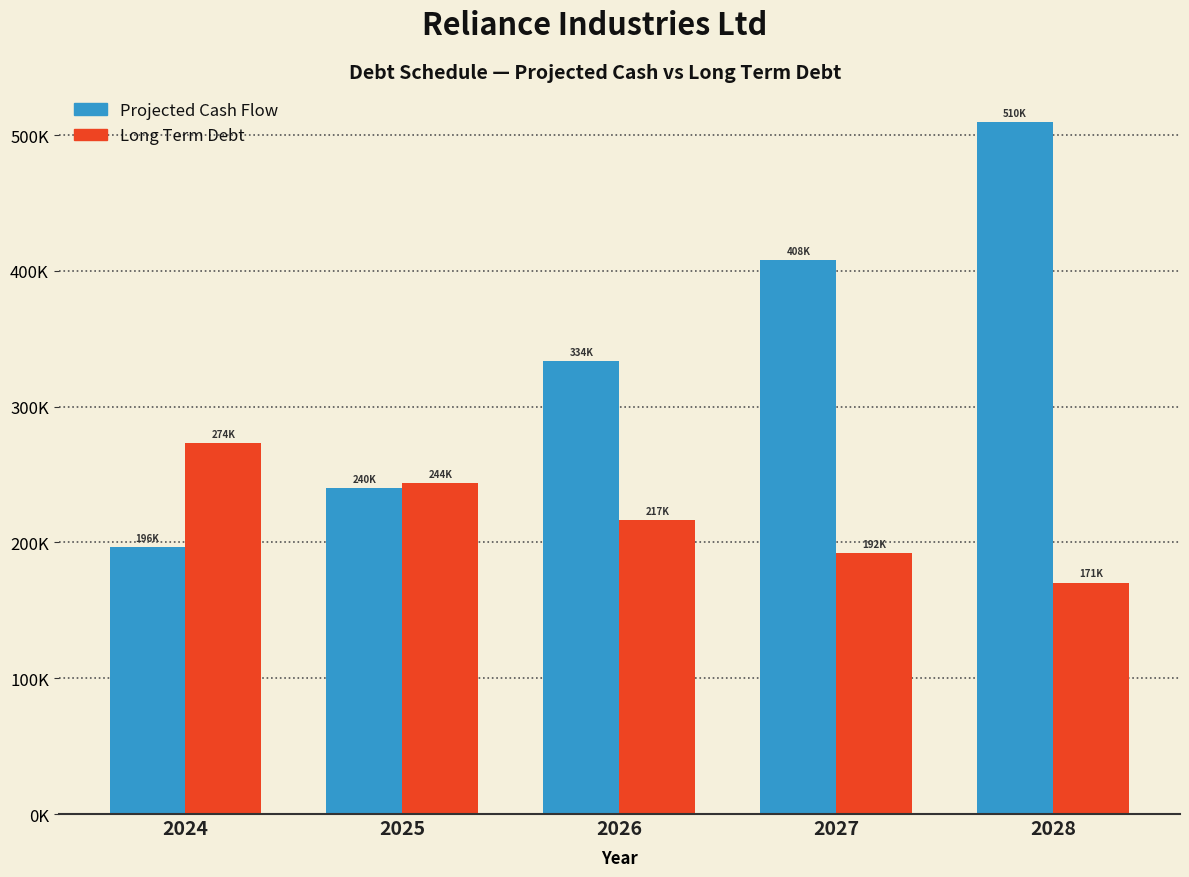

What are all the series names shown in the legend?

Projected Cash Flow, Long Term Debt